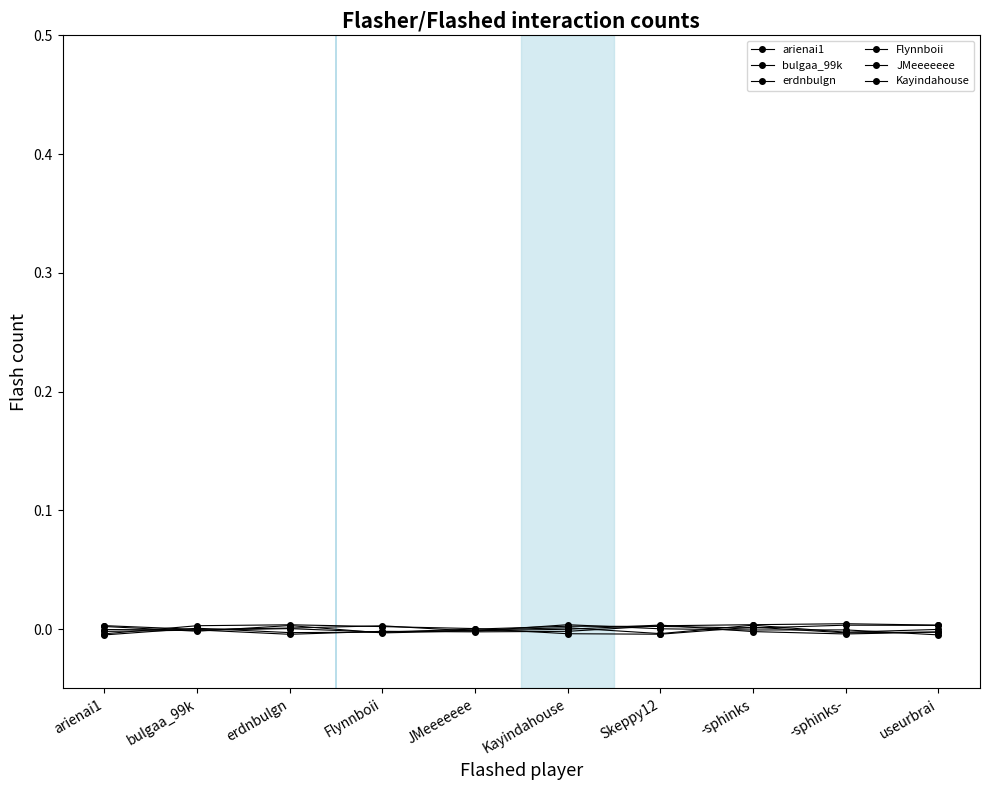

Between -sphinks- and useurbrai, which is larger?

useurbrai